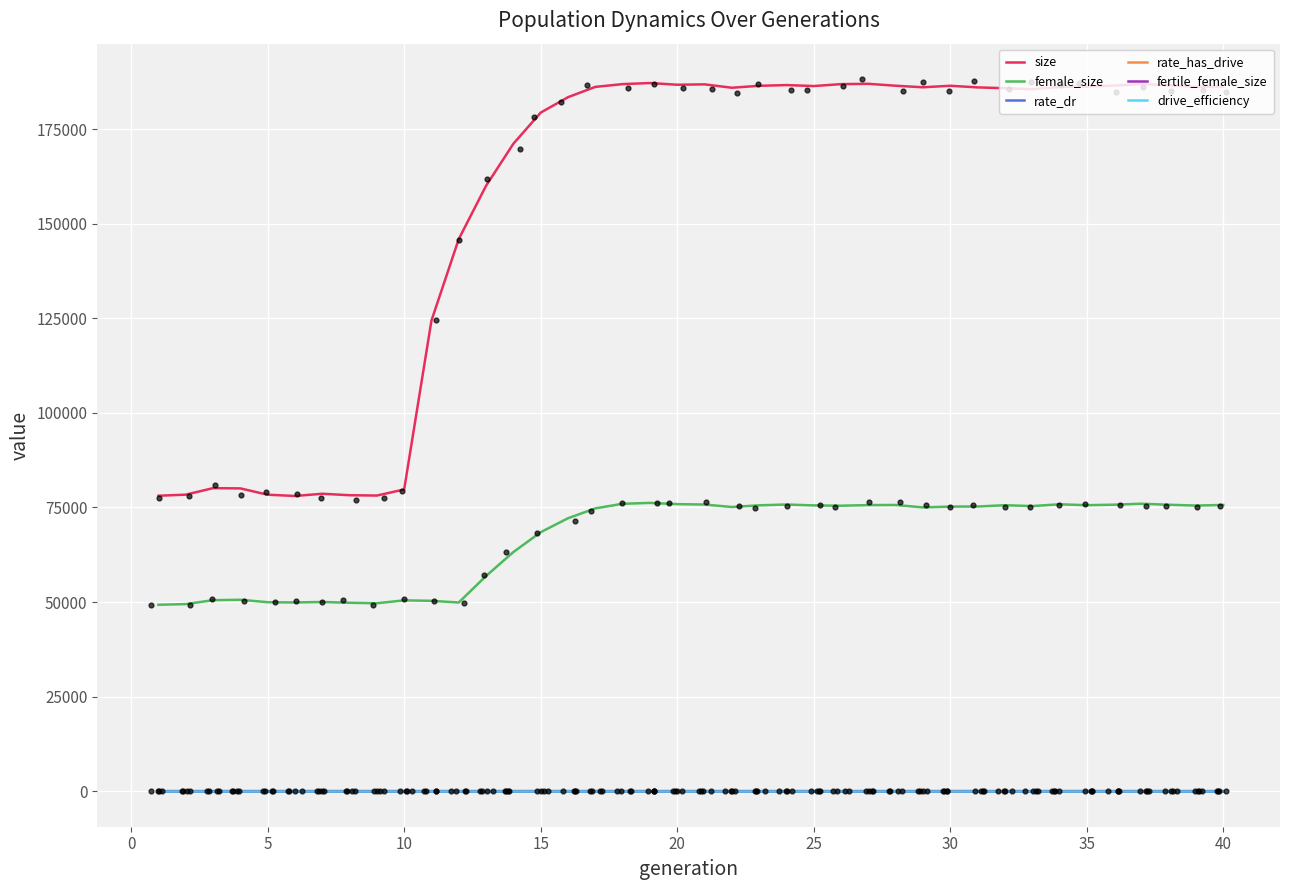

Which series contains the highest Y value?

size